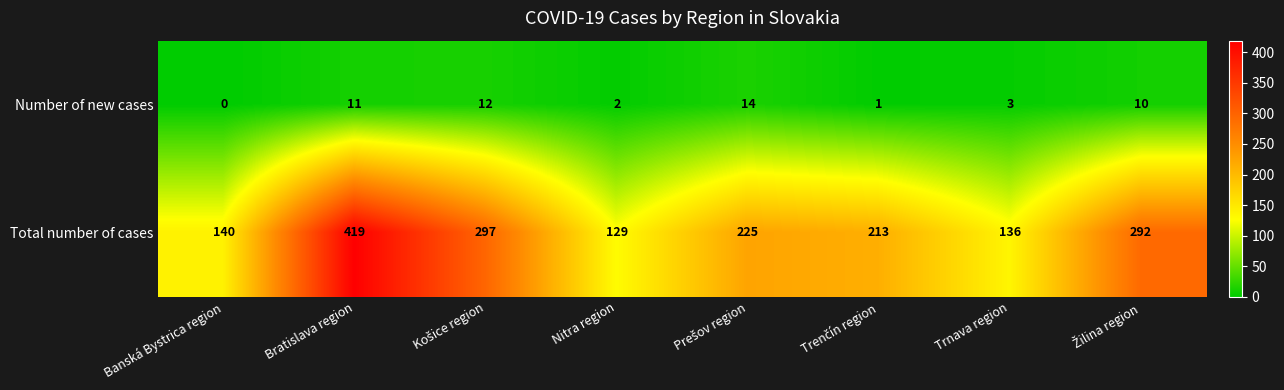

Which series has the largest total across all categories?

Total number of cases